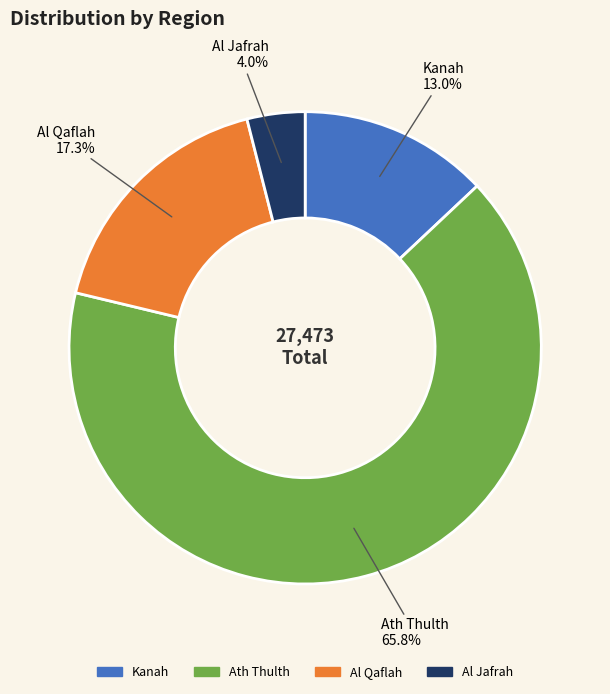

Does Al Qaflah represent more than half of the total?

No